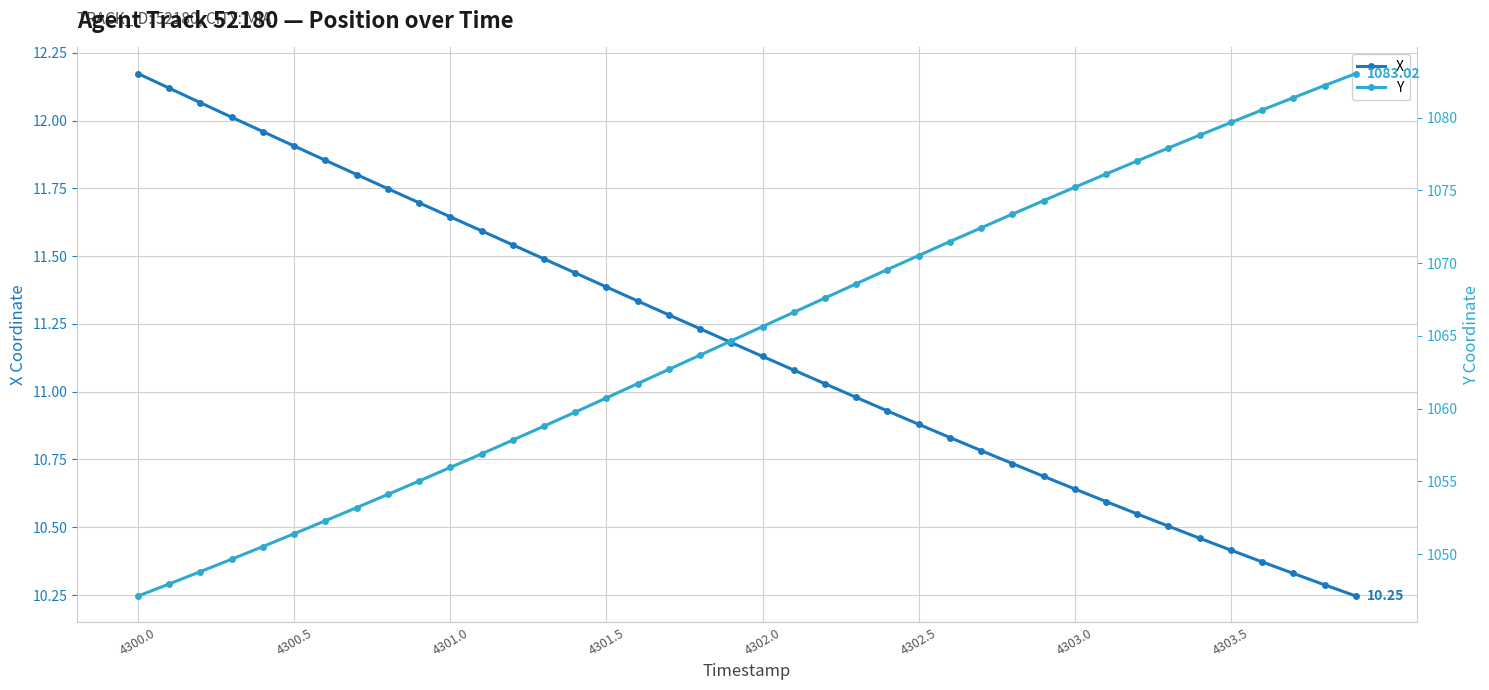

True or false: Y and X cross at least once.

False